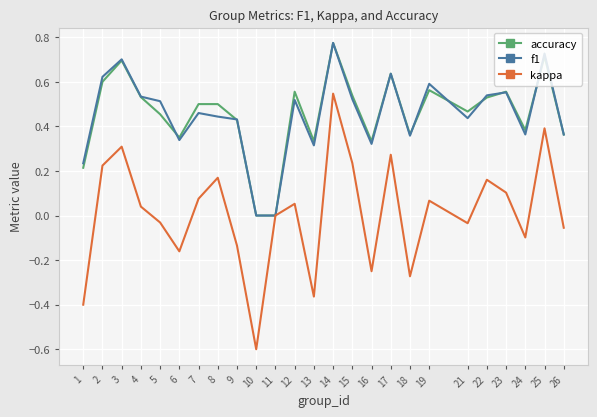

What is the minimum value shown in the chart?

-0.6